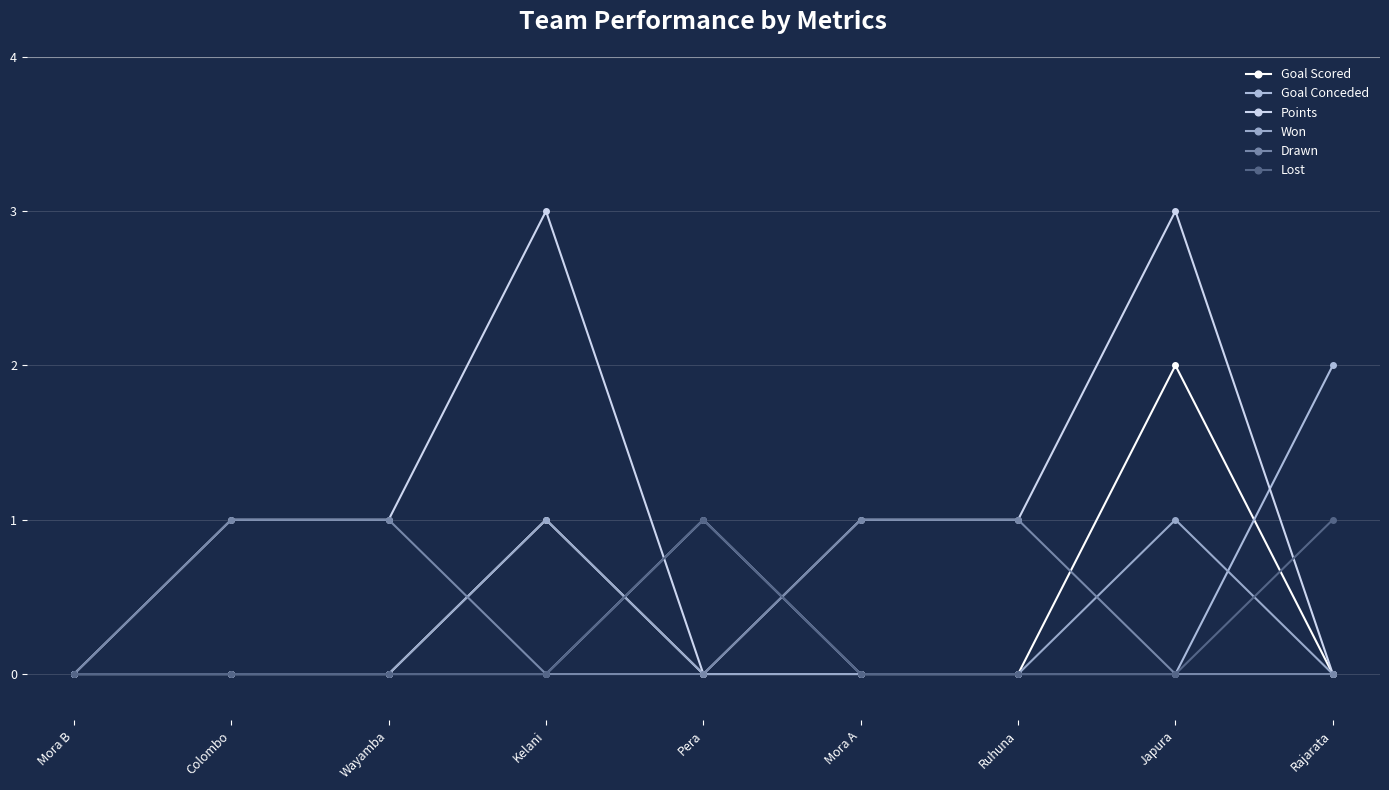

How many lines are shown in the chart?

6